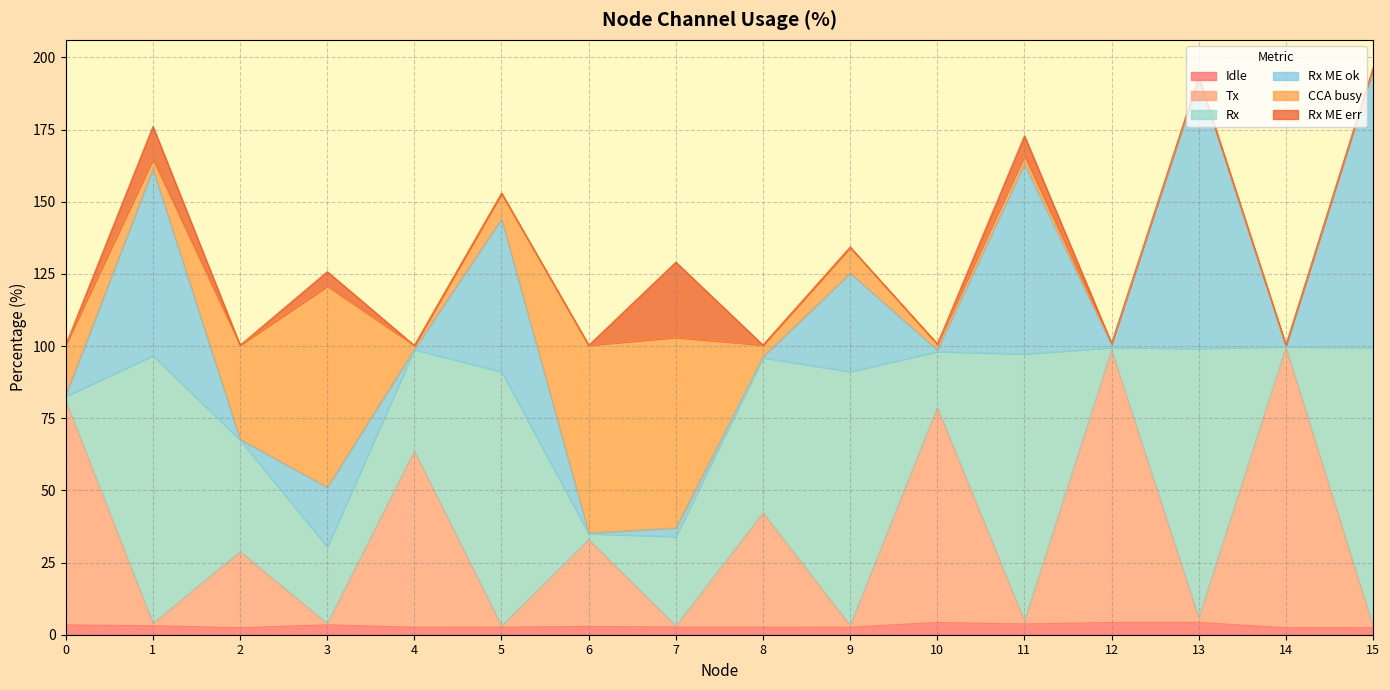

What is the highest value of the Idle series?

4.3